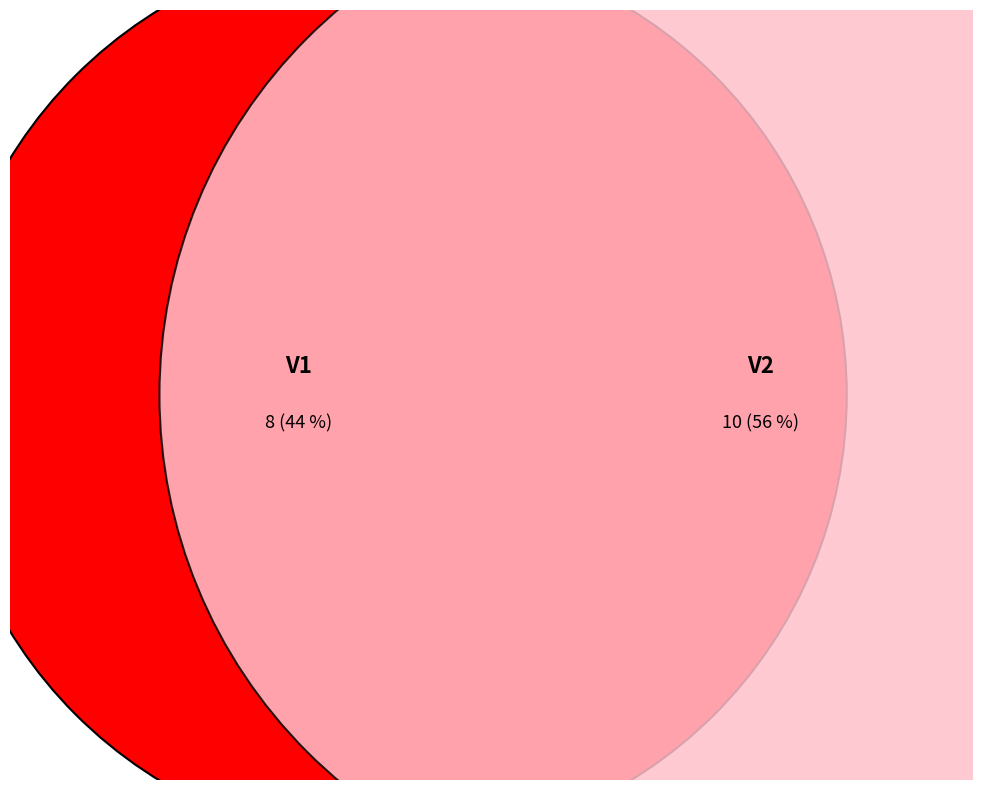

To the nearest percent, what is the average slice percentage?

50%